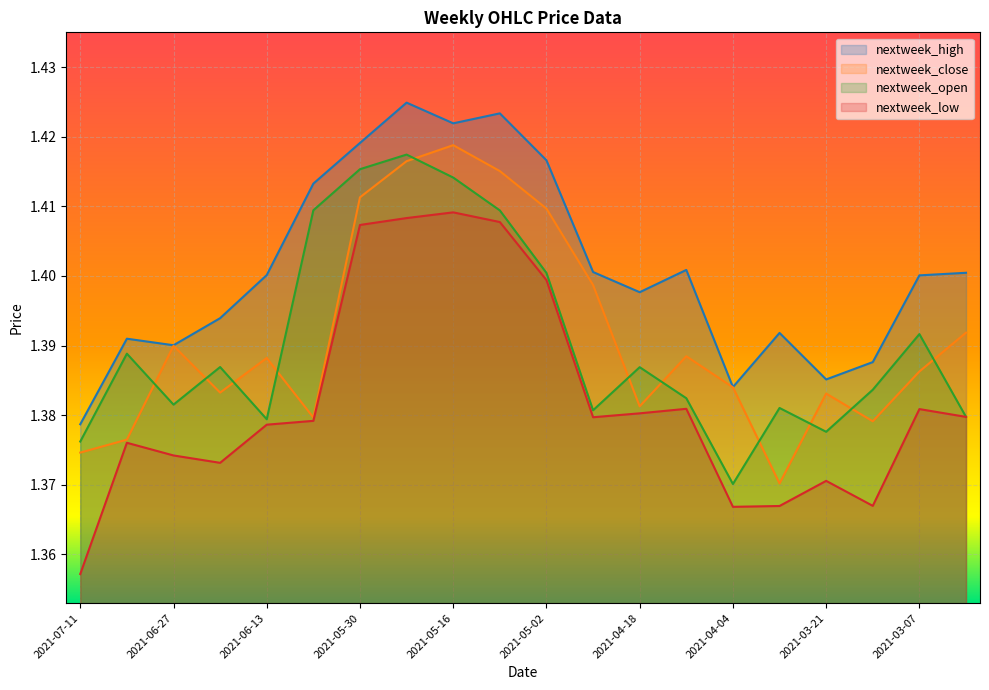

At how many categories does at least one series exceed 1?

20